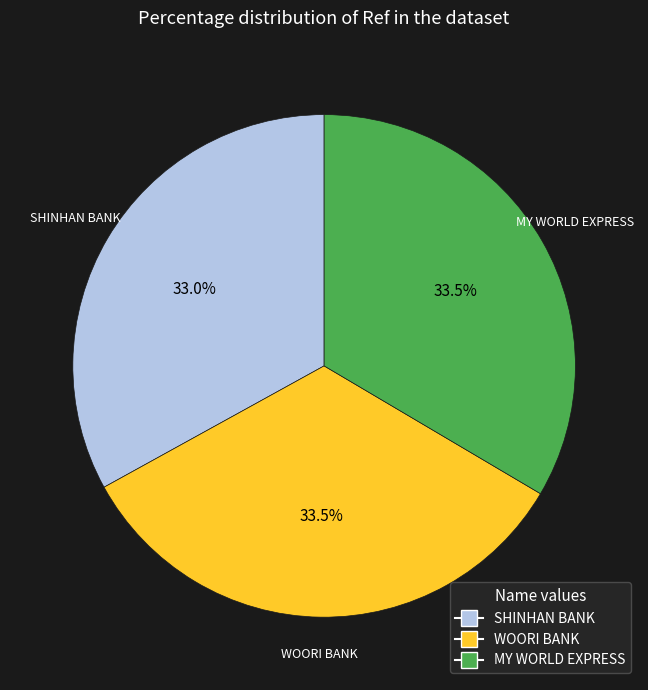

How many slices are in this pie chart?

3